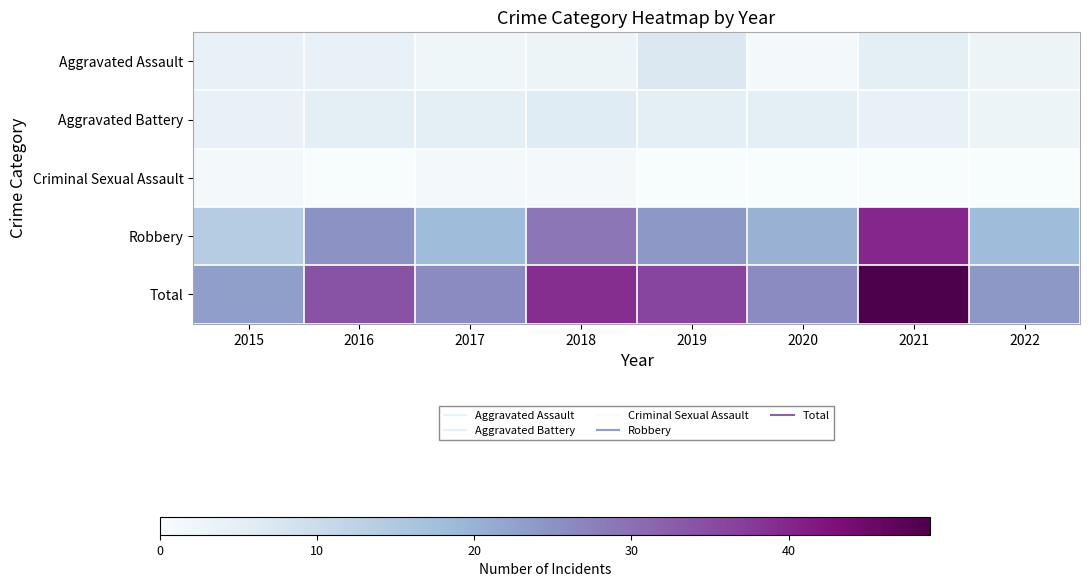

Which series changed the most between 2016 and 2018?

Total